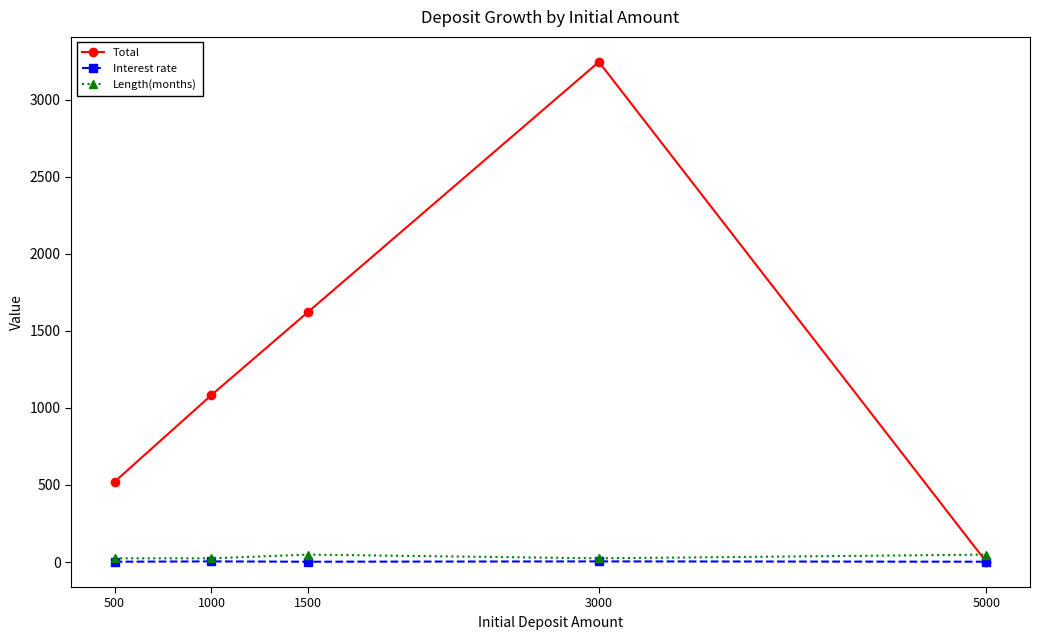

What is the value of the Total point at the 3rd from the left?

1623.7